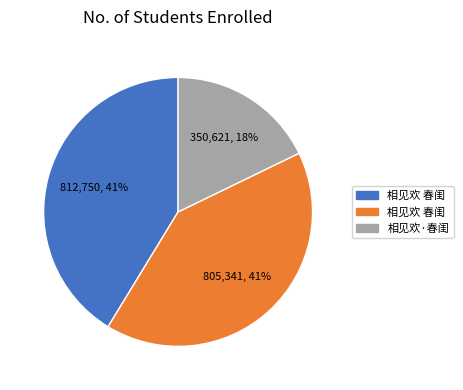

Is there any slice that represents more than half of the pie?

No